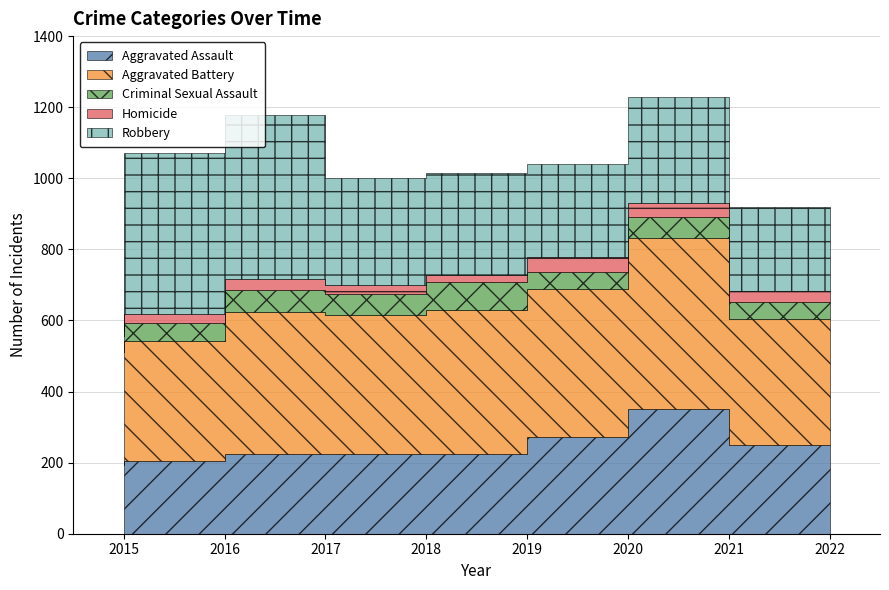

True or false: Criminal Sexual Assault and Homicide cross at least once.

False